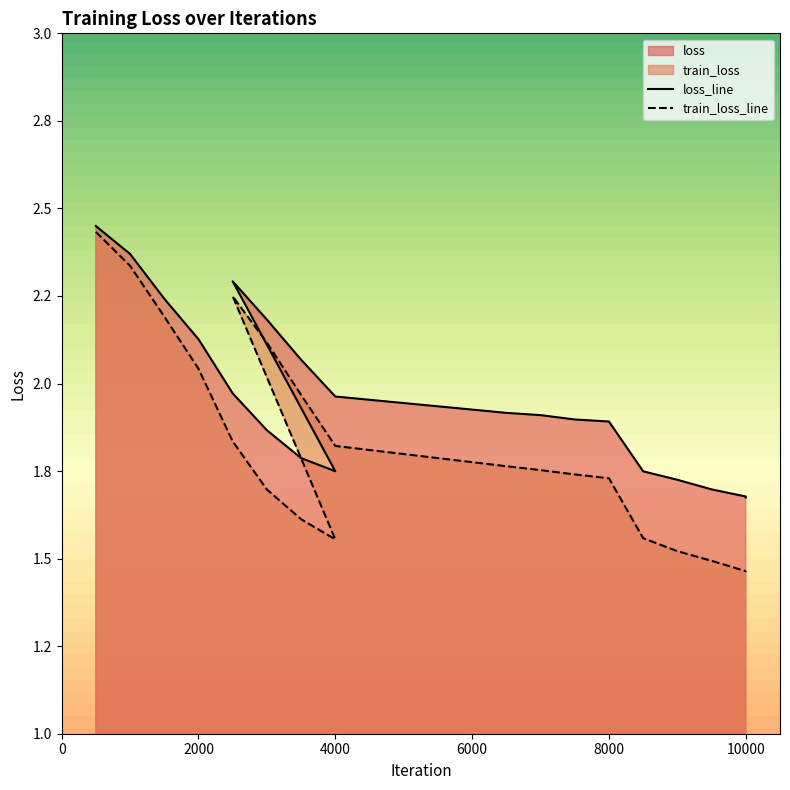

Which category has the highest value across all series?

500